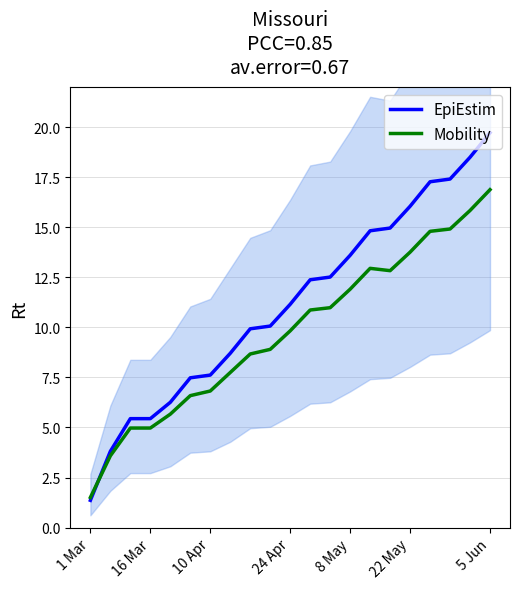

True or false: EpiEstim has a value of 0.4 at 1 Mar.

False